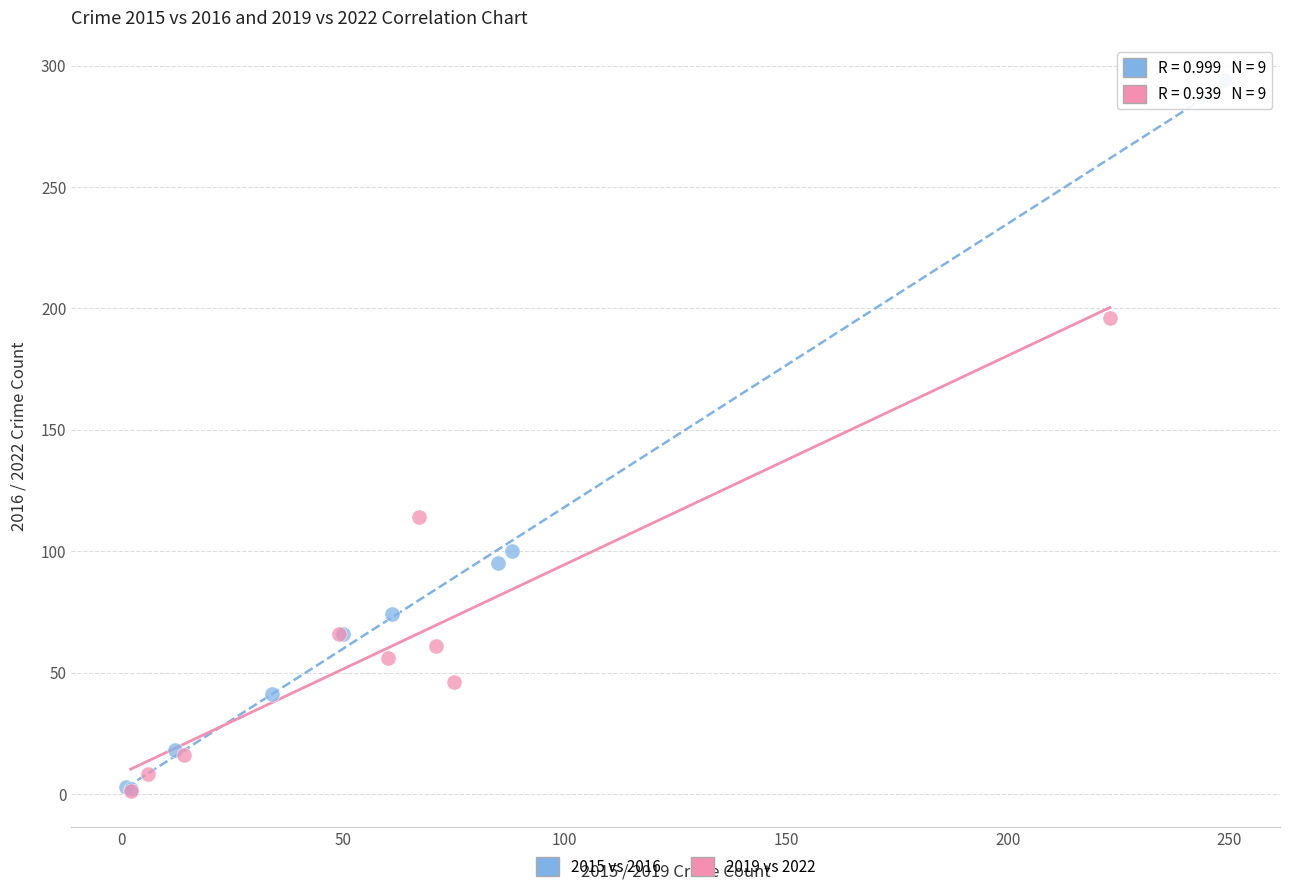

Which series reaches the maximum Y coordinate?

2015 vs 2016